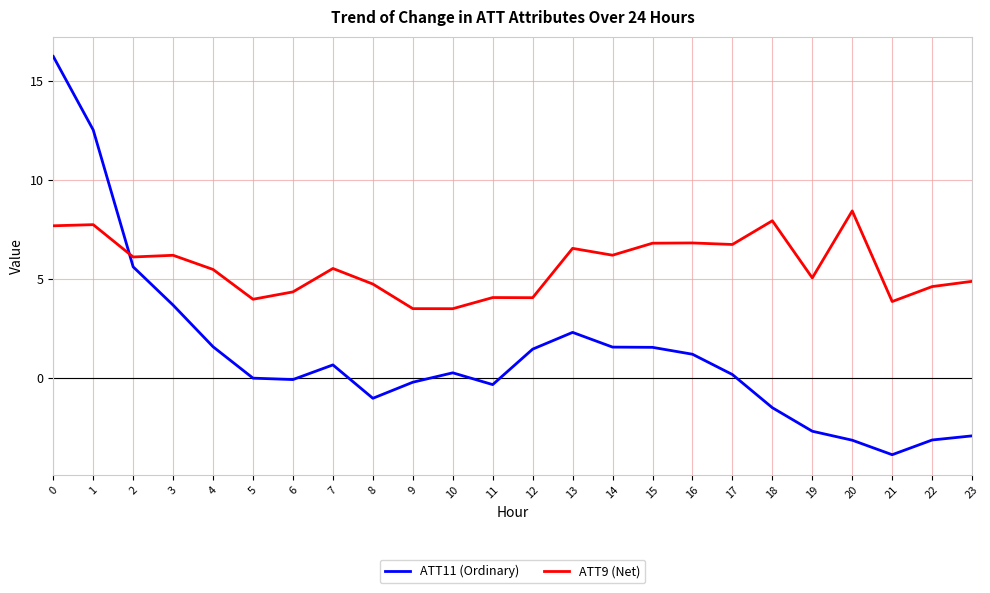

Which series has the largest range (max minus min)?

ATT11 (Ordinary)